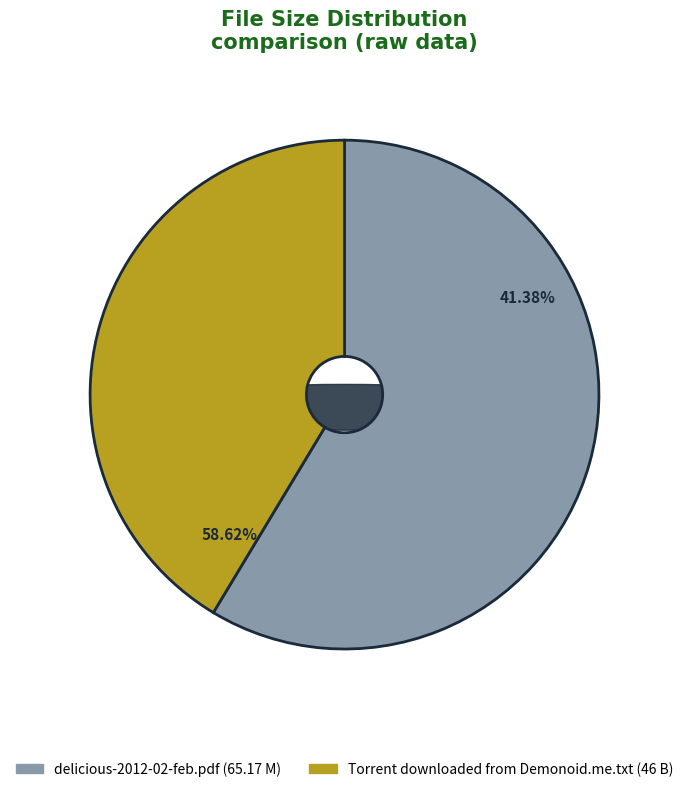

How many slices are in this pie chart?

2